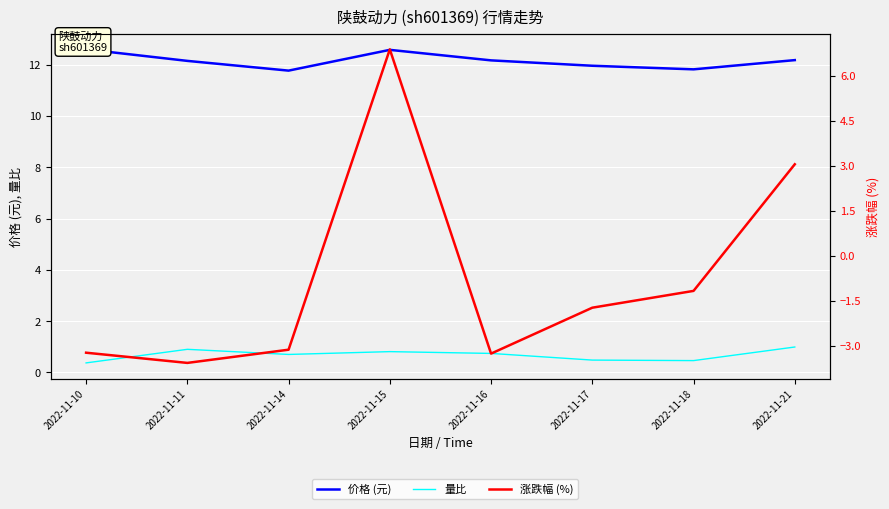

Which series has the largest total across all categories?

价格 (元)